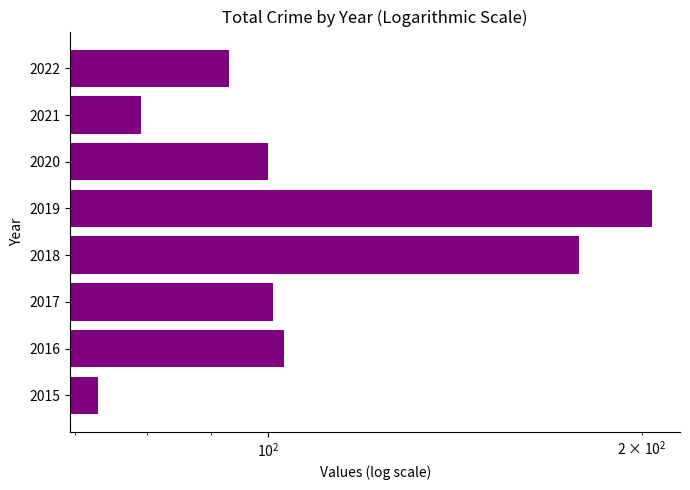

The value at 2017 is 172. True or false?

False